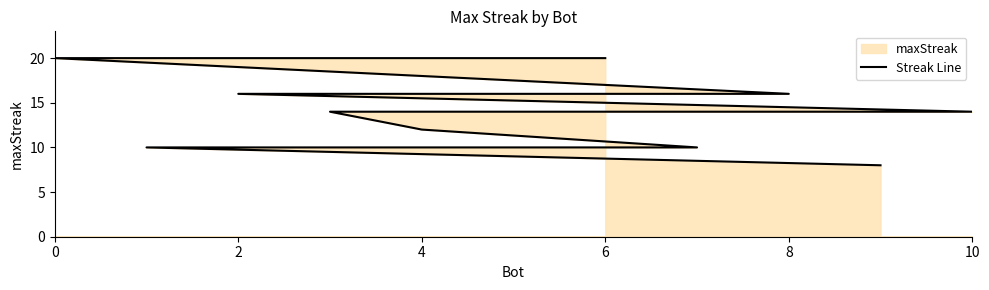

What is the value of the 11th point from the left?

14